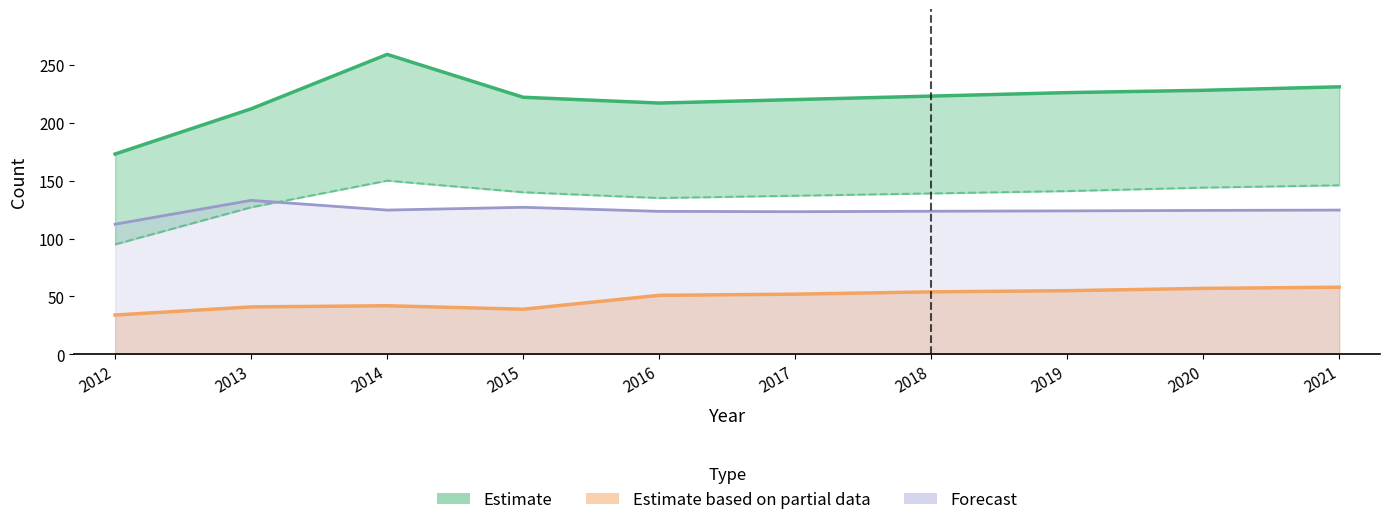

How many lines are shown in the chart?

4